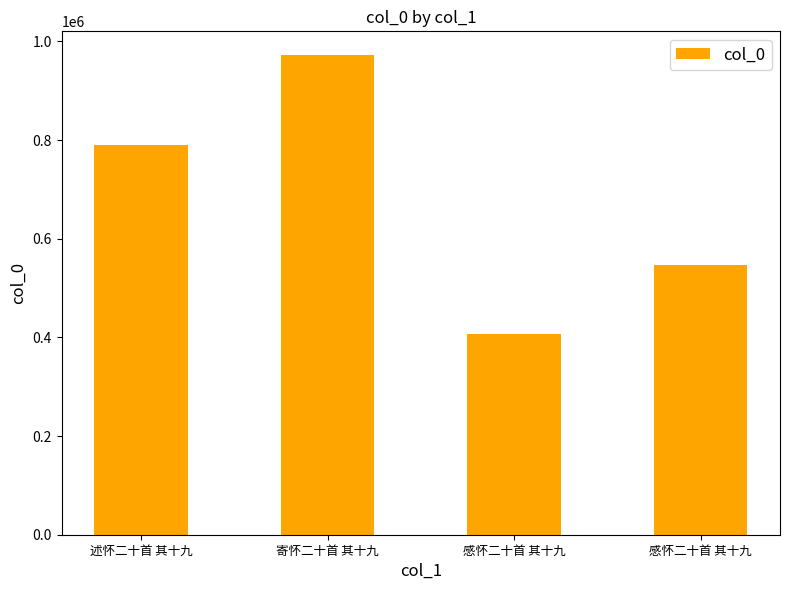

What is the greatest value displayed?

971744